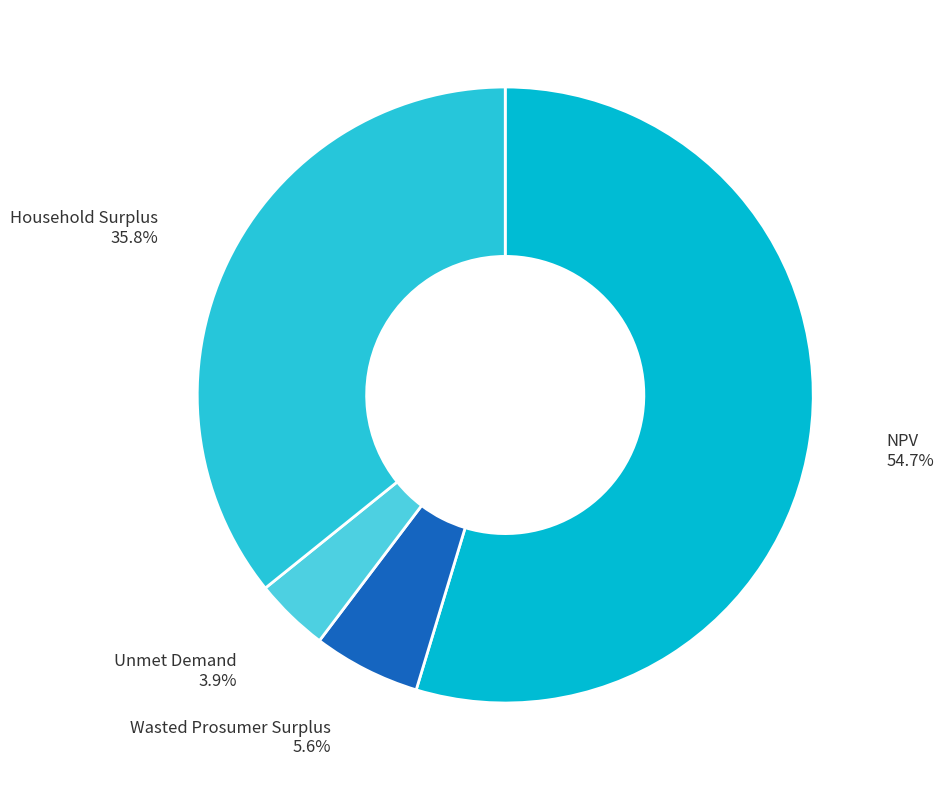

To the nearest percent, what portion does Wasted Prosumer Surplus represent?

6%